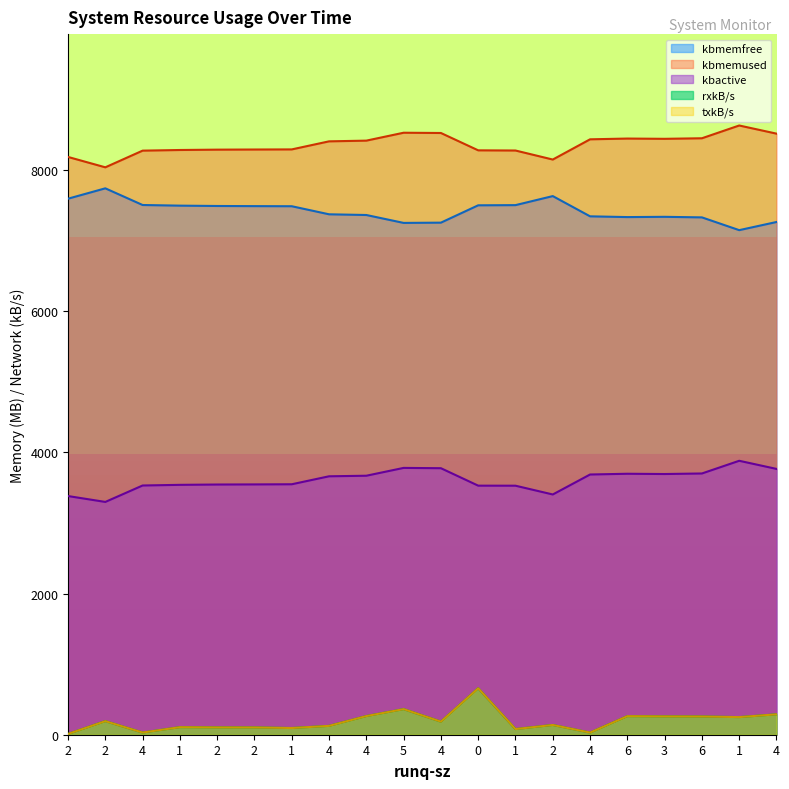

How many values in the txkB/s series exceed 185?

10